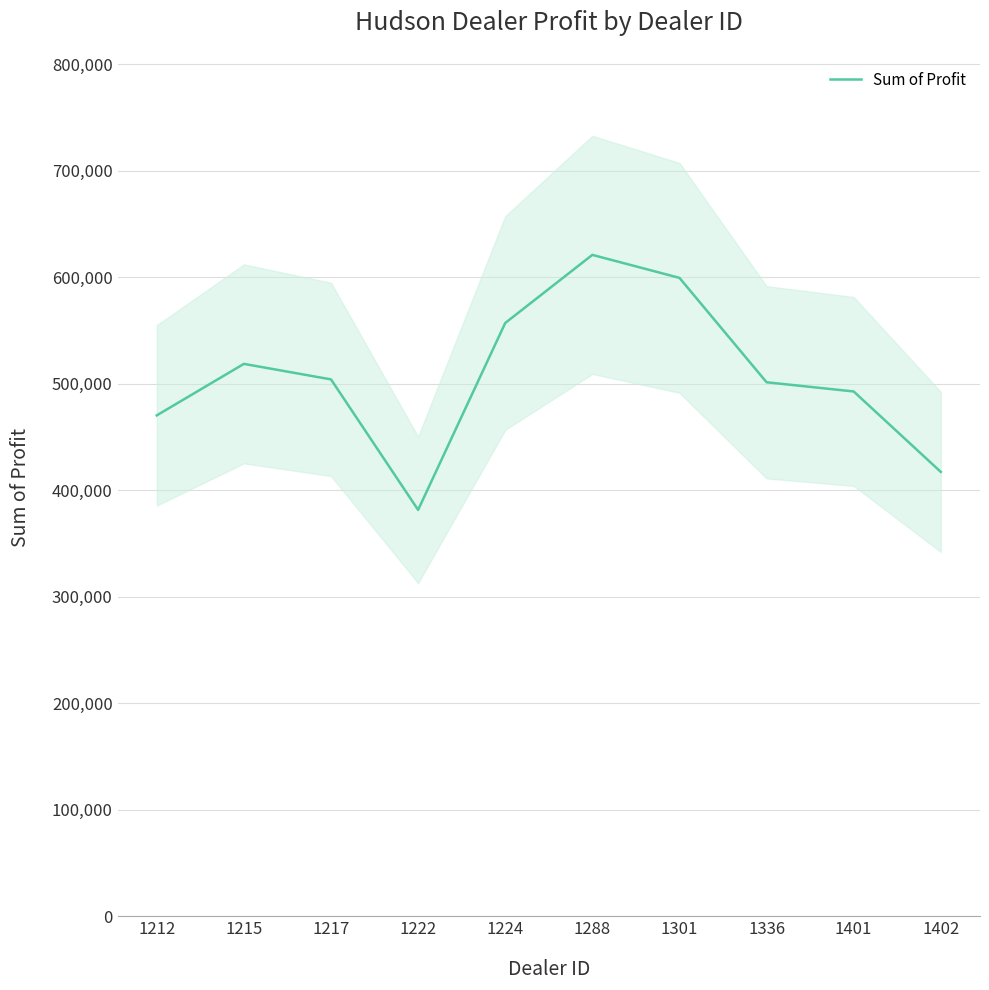

The value at 1336 is 195370.1. True or false?

False